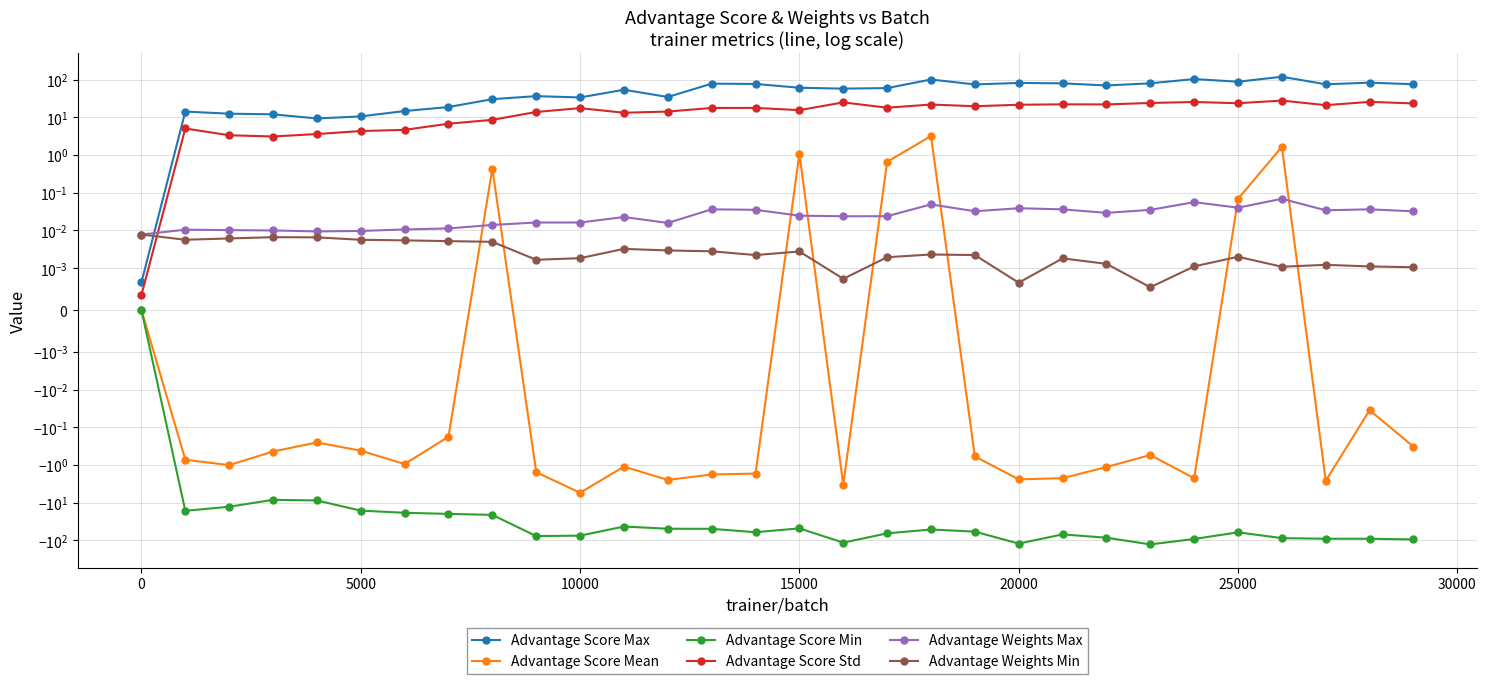

Reading left to right, list all the values displayed in this chart.

Advantage Score Max: 0.0	14.3	12.6	12.1	9.4	10.7	14.8	18.9	30.5	36.8	33.9	54.3	34.9	78.8	77.3	61.3	58.1	60.1	101.5	75.1	82.4	80.3	70.4	80.4	104.2	88.6	120.1	75.8	83.8	76.0
Advantage Score Mean: 0.0	-0.7	-1.0	-0.4	-0.3	-0.4	-0.9	-0.2	0.4	-1.6	-5.5	-1.1	-2.5	-1.8	-1.7	1.1	-3.4	0.7	3.2	-0.6	-2.4	-2.2	-1.1	-0.5	-2.3	0.1	1.7	-2.6	-0.0	-0.3
Advantage Score Min: 0.0	-16.5	-12.8	-8.4	-8.7	-16.3	-18.6	-19.9	-21.1	-77.1	-75.1	-43.0	-49.2	-49.5	-60.9	-48.1	-115.1	-65.3	-51.6	-58.8	-122.0	-69.5	-85.3	-128.2	-92.1	-61.3	-87.4	-90.7	-90.7	-94.7
Advantage Score Std: 0.0	5.1	3.4	3.1	3.6	4.4	4.7	6.8	8.6	14.0	17.7	13.3	14.3	17.8	17.9	15.6	25.1	18.1	22.0	19.8	21.7	22.3	22.1	24.2	25.7	23.8	28.0	21.2	25.9	23.5
Advantage Weights Max: 0.0	0.0	0.0	0.0	0.0	0.0	0.0	0.0	0.0	0.0	0.0	0.0	0.0	0.0	0.0	0.0	0.0	0.0	0.0	0.0	0.0	0.0	0.0	0.0	0.1	0.0	0.1	0.0	0.0	0.0
Advantage Weights Min: 0.0	0.0	0.0	0.0	0.0	0.0	0.0	0.0	0.0	0.0	0.0	0.0	0.0	0.0	0.0	0.0	0.0	0.0	0.0	0.0	0.0	0.0	0.0	0.0	0.0	0.0	0.0	0.0	0.0	0.0